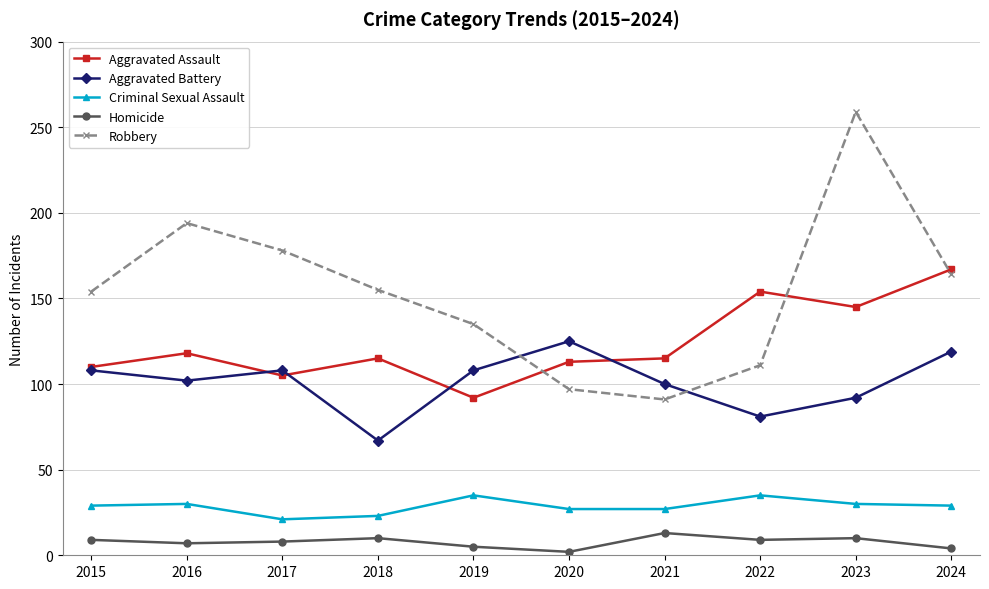

True or false: Robbery and Criminal Sexual Assault cross at least once.

False